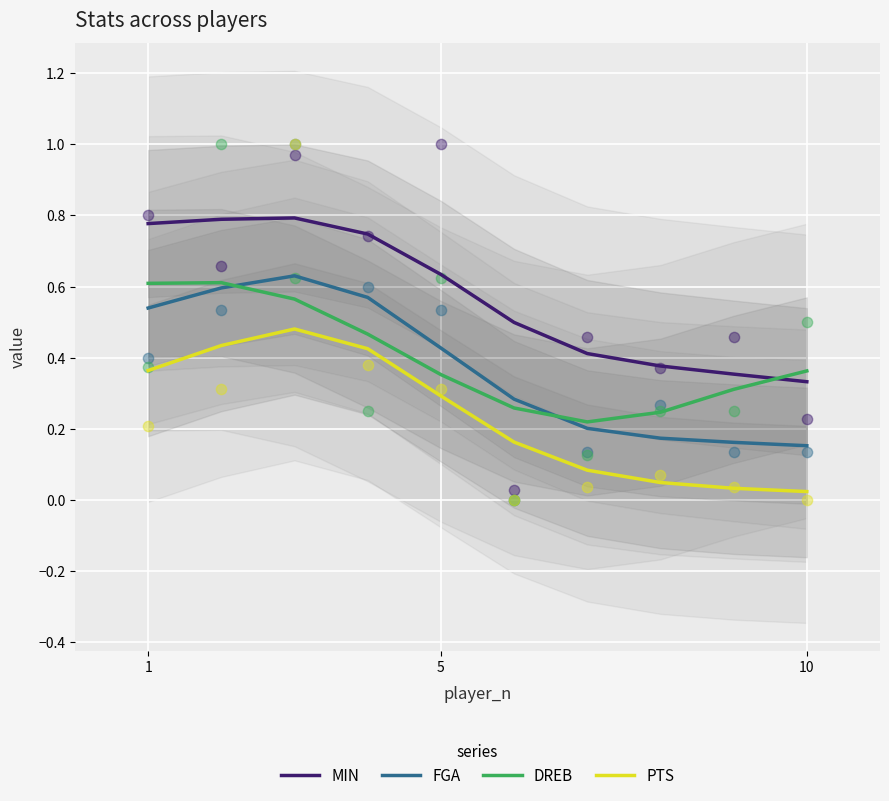

At how many categories does at least one series exceed 0?

10